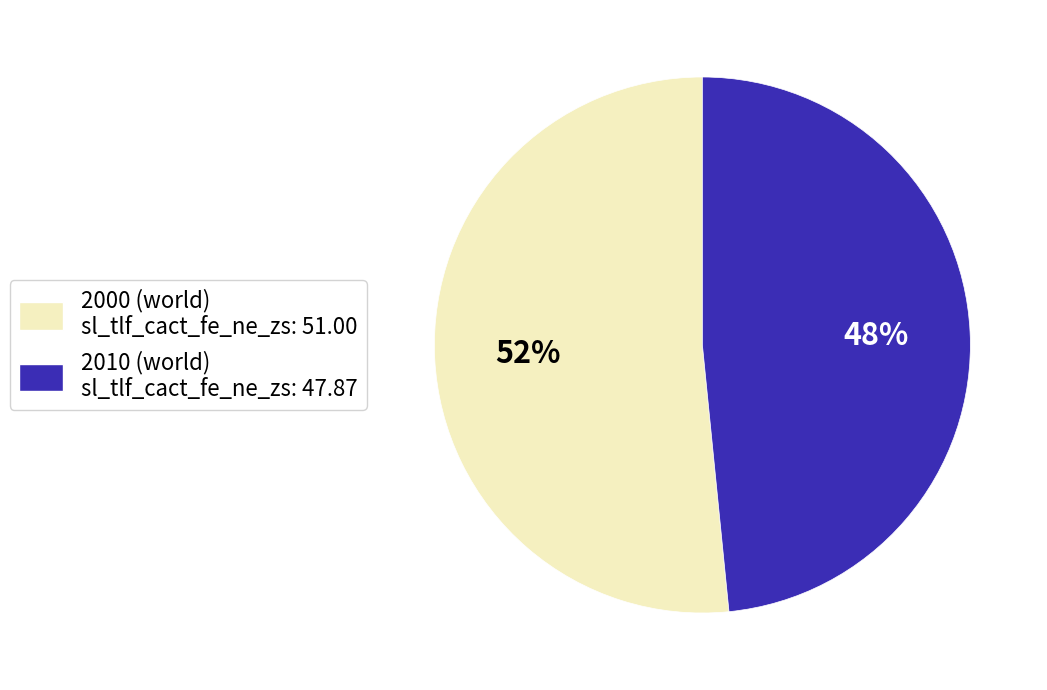

Do 2010 and 2000 together represent more than half of the pie?

Yes